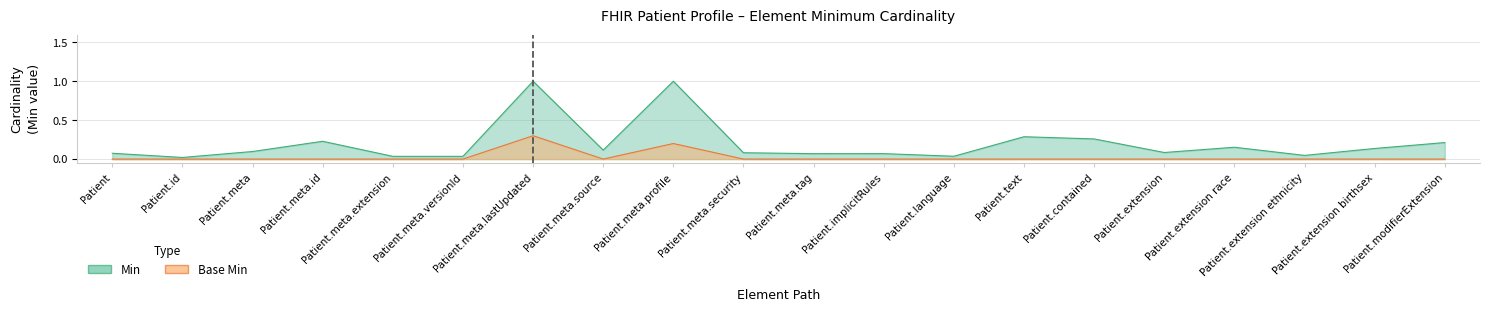

Between Patient.meta.profile and Patient.meta.extension, which is larger?

Patient.meta.profile